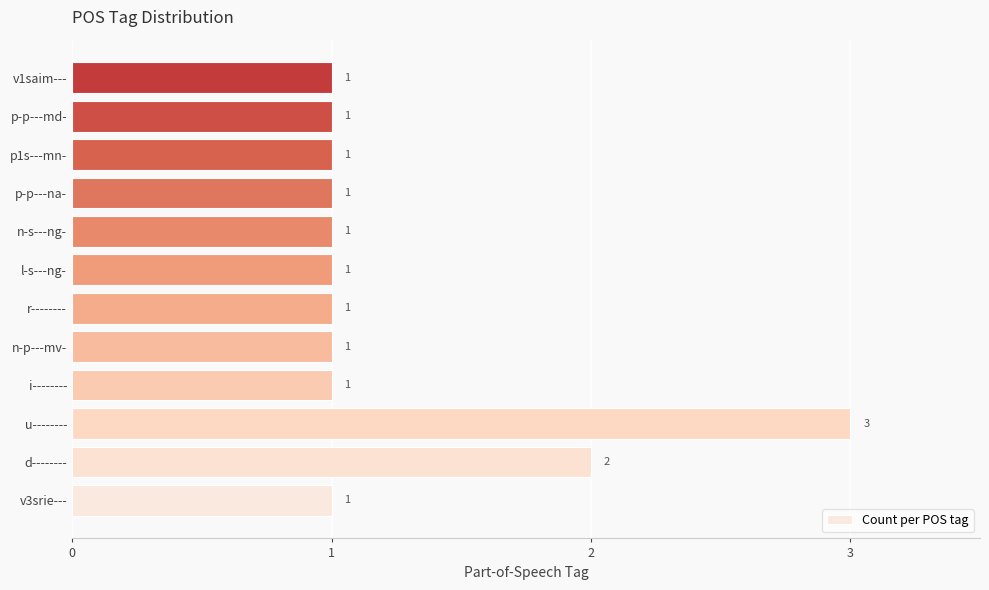

Is it true that the value at p-p---md- is 2?

False